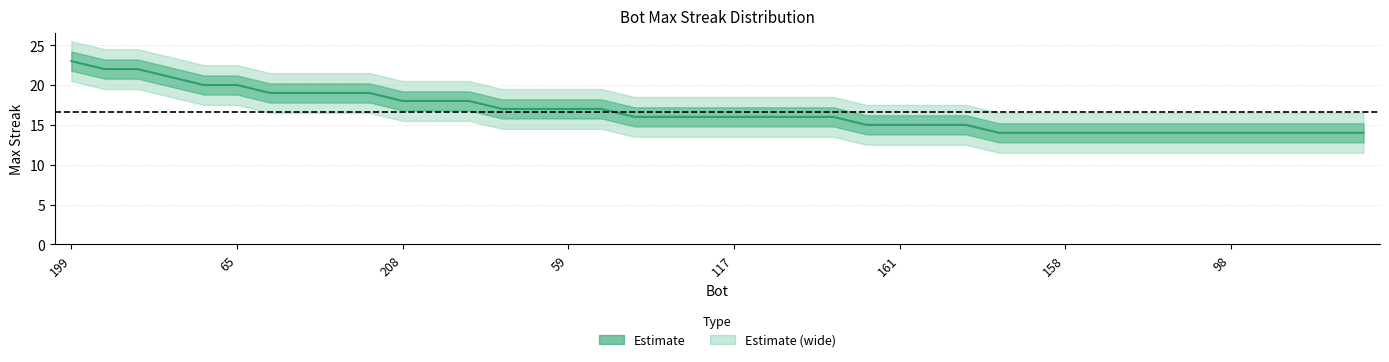

What is the label of the 18th point from the left?

17